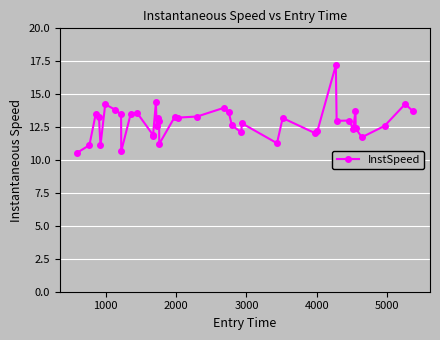

What is the value of the 31st point from the left?

17.2